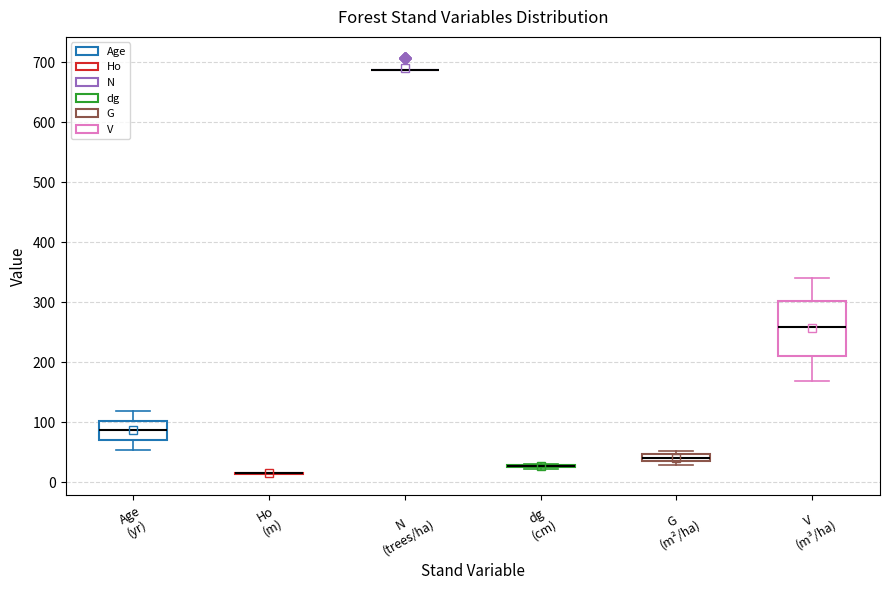

Which box is the tallest, from its lower edge to its upper edge?

V (m³/ha)